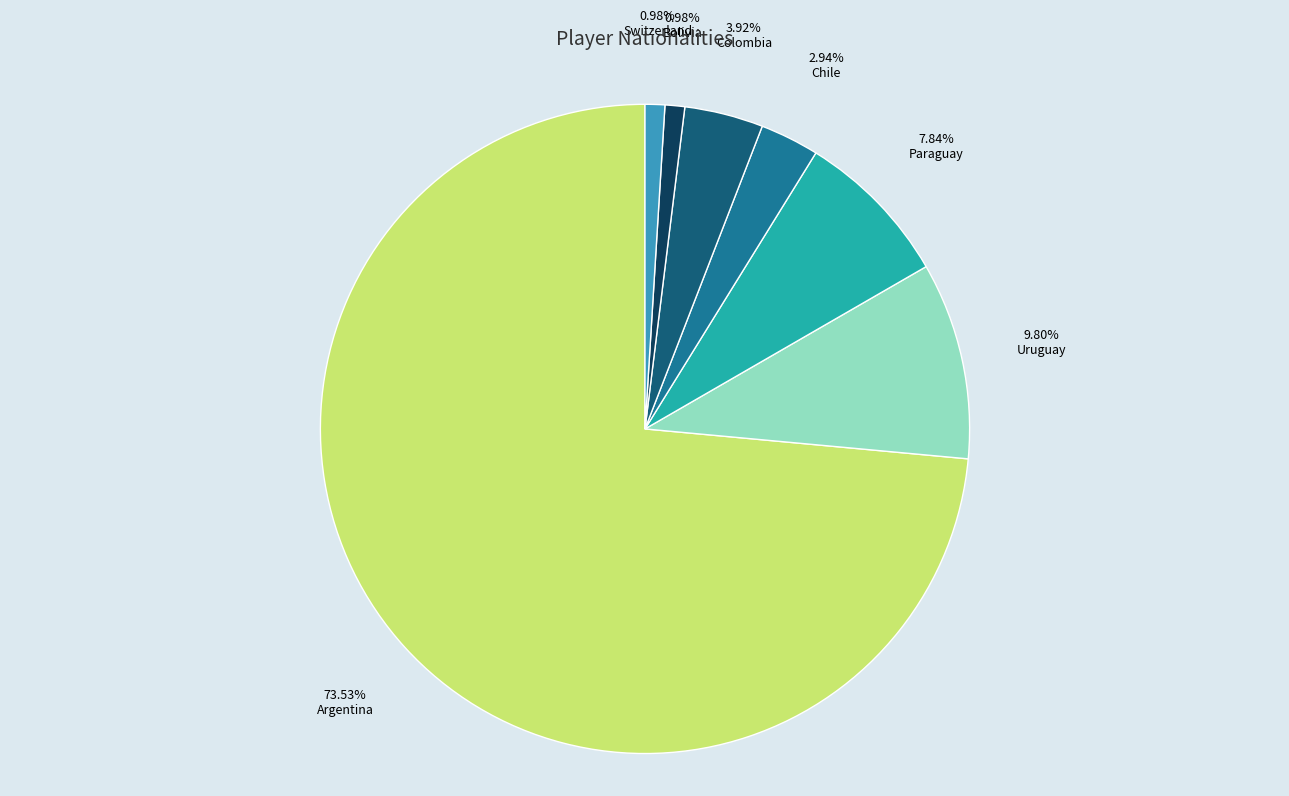

Which slice is the largest?

Argentina